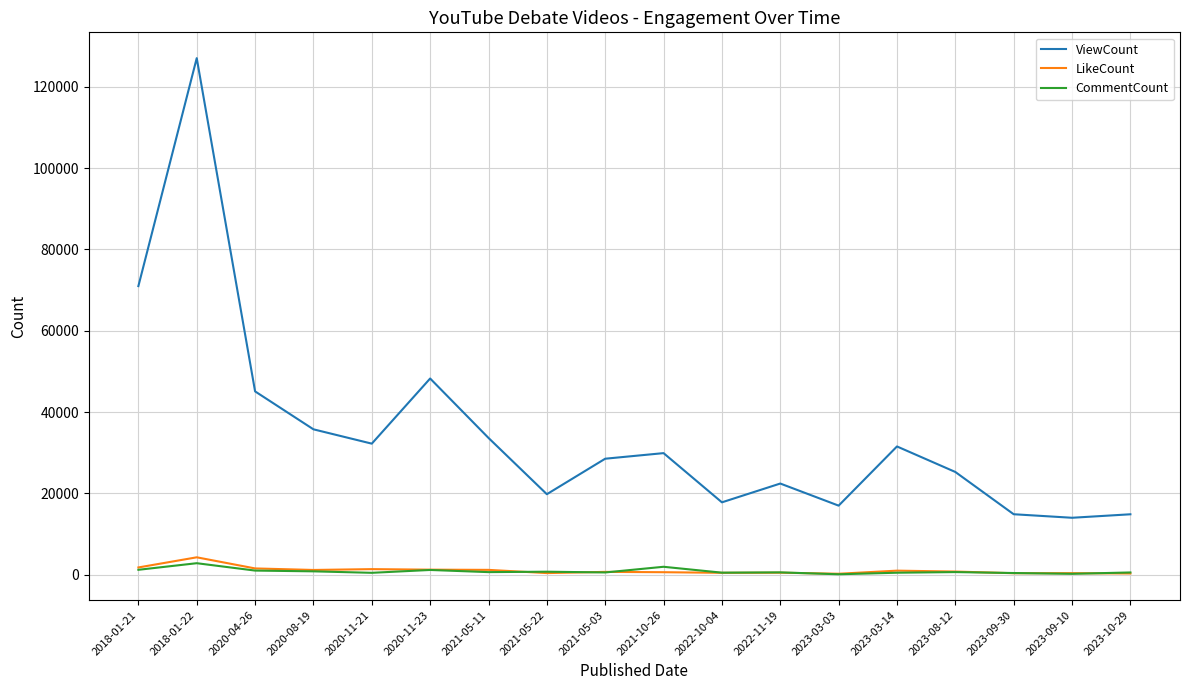

True or false: ViewCount and CommentCount intersect in this chart.

False